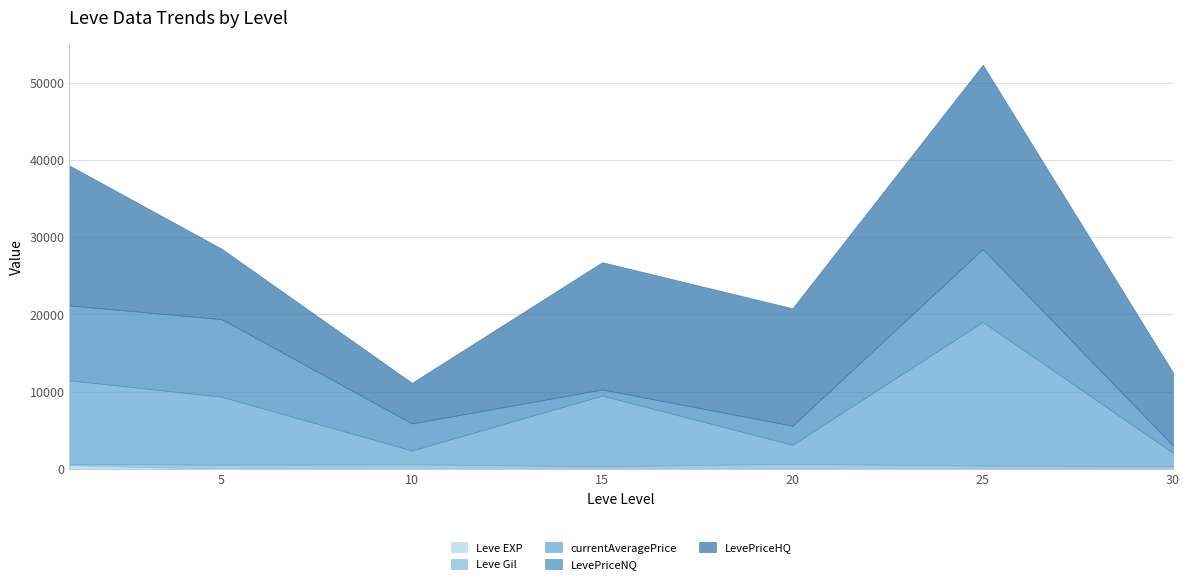

True or false: currentAveragePrice has more than 0 points higher than both neighbors.

True